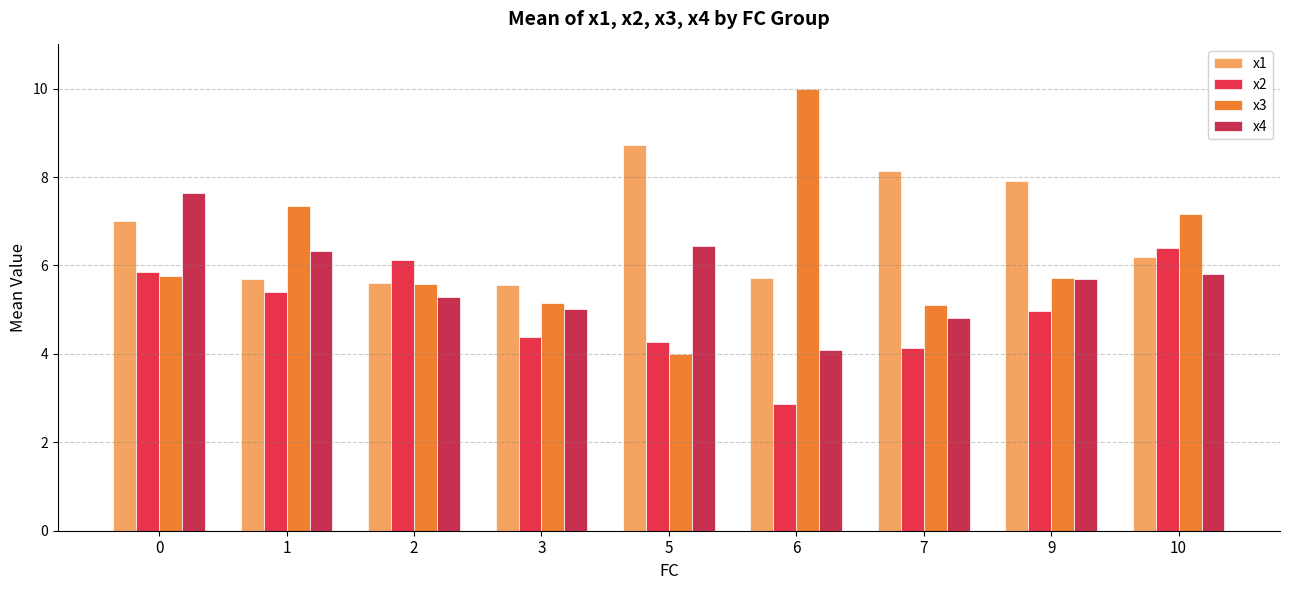

What is the sum of all x3 values?

55.8